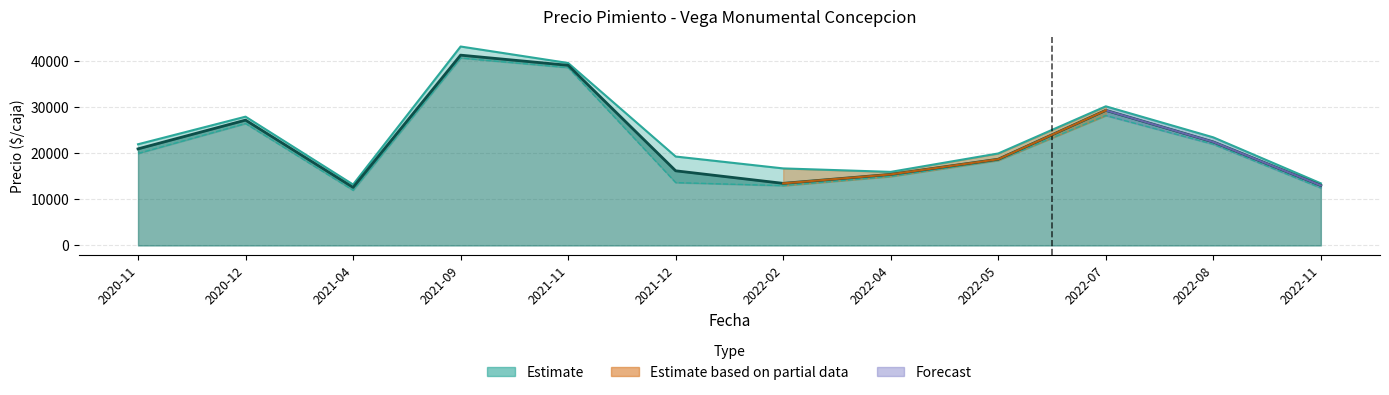

Where is the first local maximum for Precio minimo?

2020-12